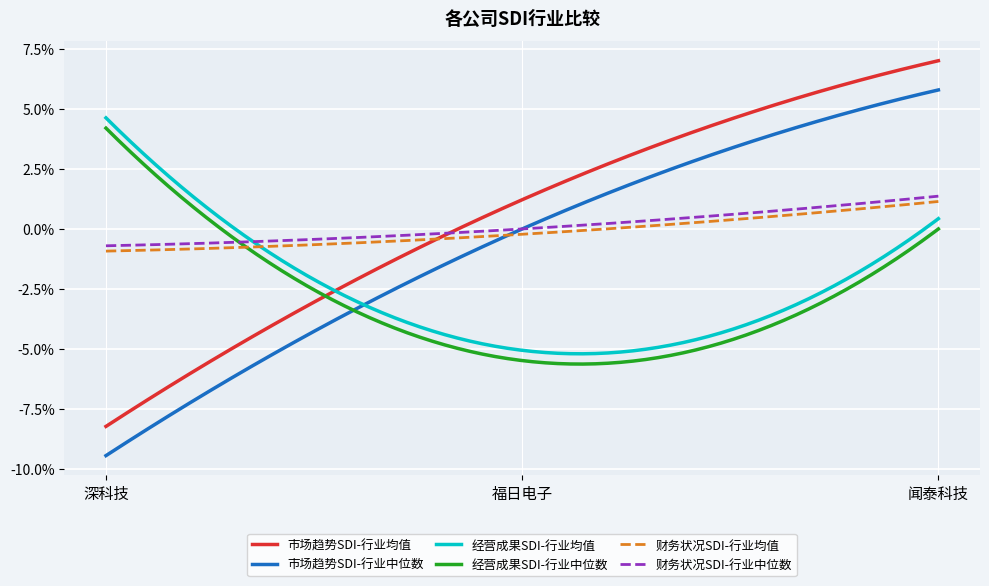

Which series has the largest total across all categories?

市场趋势SDI-行业均值